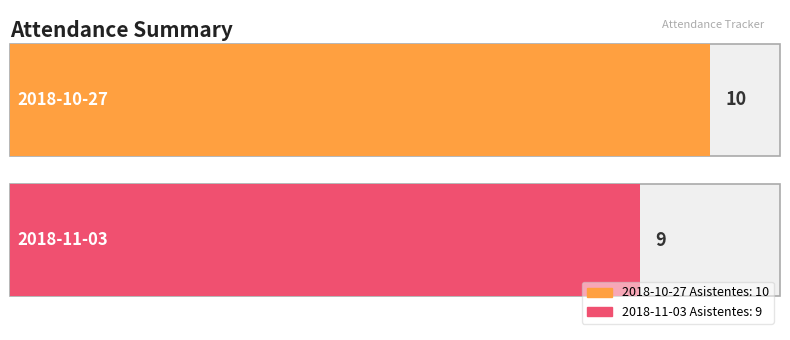

What is the minimum value shown in the chart?

9